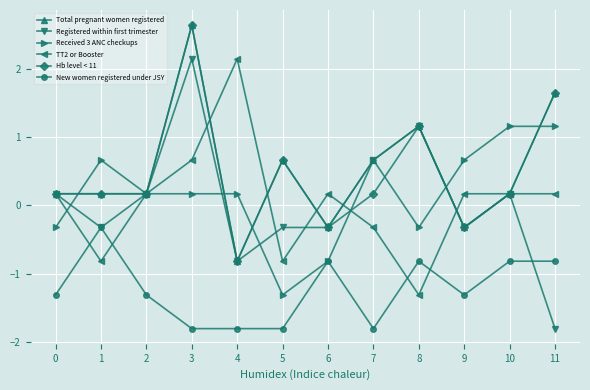

Between 3 and 8, which series saw the biggest shift?

TT2 or Booster